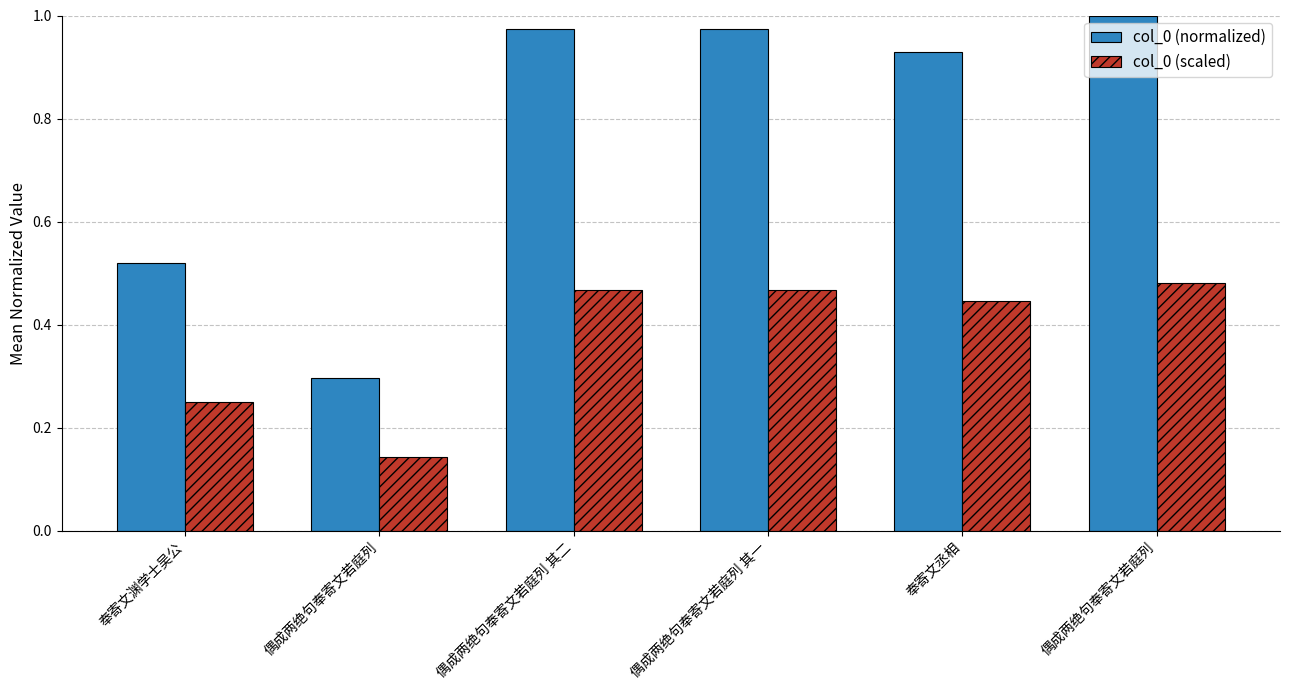

What are all the series names shown in the legend?

col_0 (normalized), col_0 (scaled)